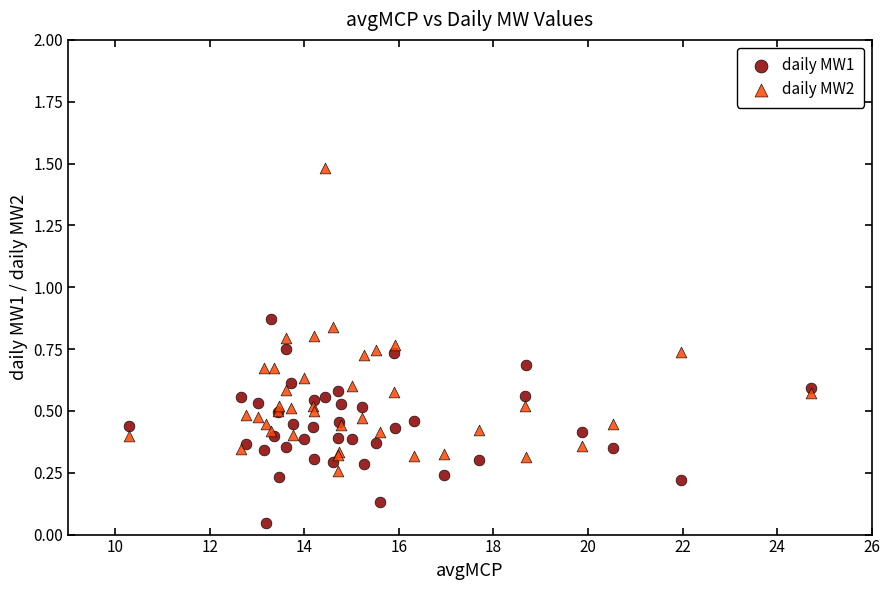

Which series contains the highest Y value?

daily MW2